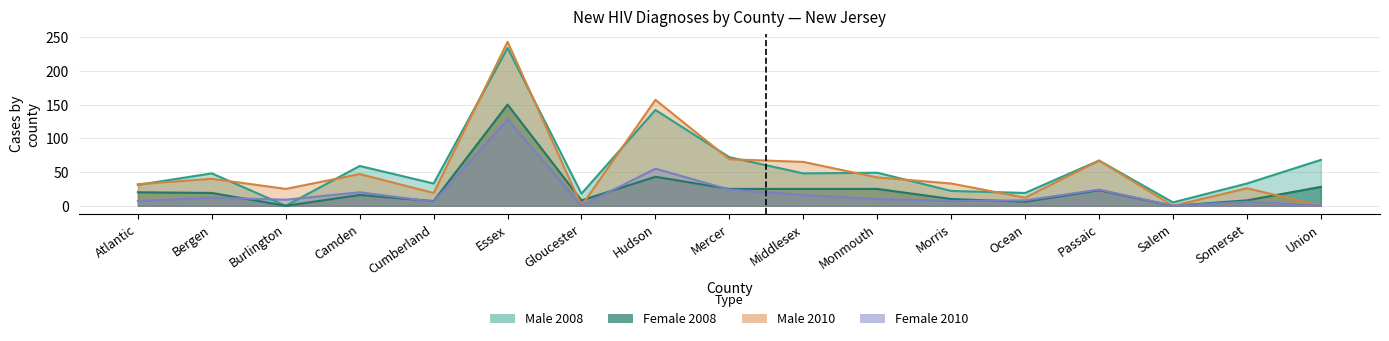

List the labels in order of Male 2008 value, smallest first.

Burlington, Salem, Gloucester, Ocean, Morris, Atlantic, Cumberland, Somerset, Bergen, Middlesex, Monmouth, Camden, Passaic, Union, Mercer, Hudson, Essex